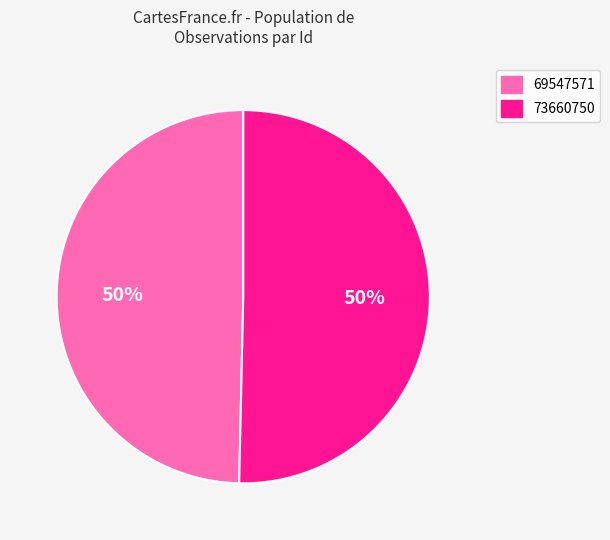

What is the smallest slice in the pie chart?

69547571